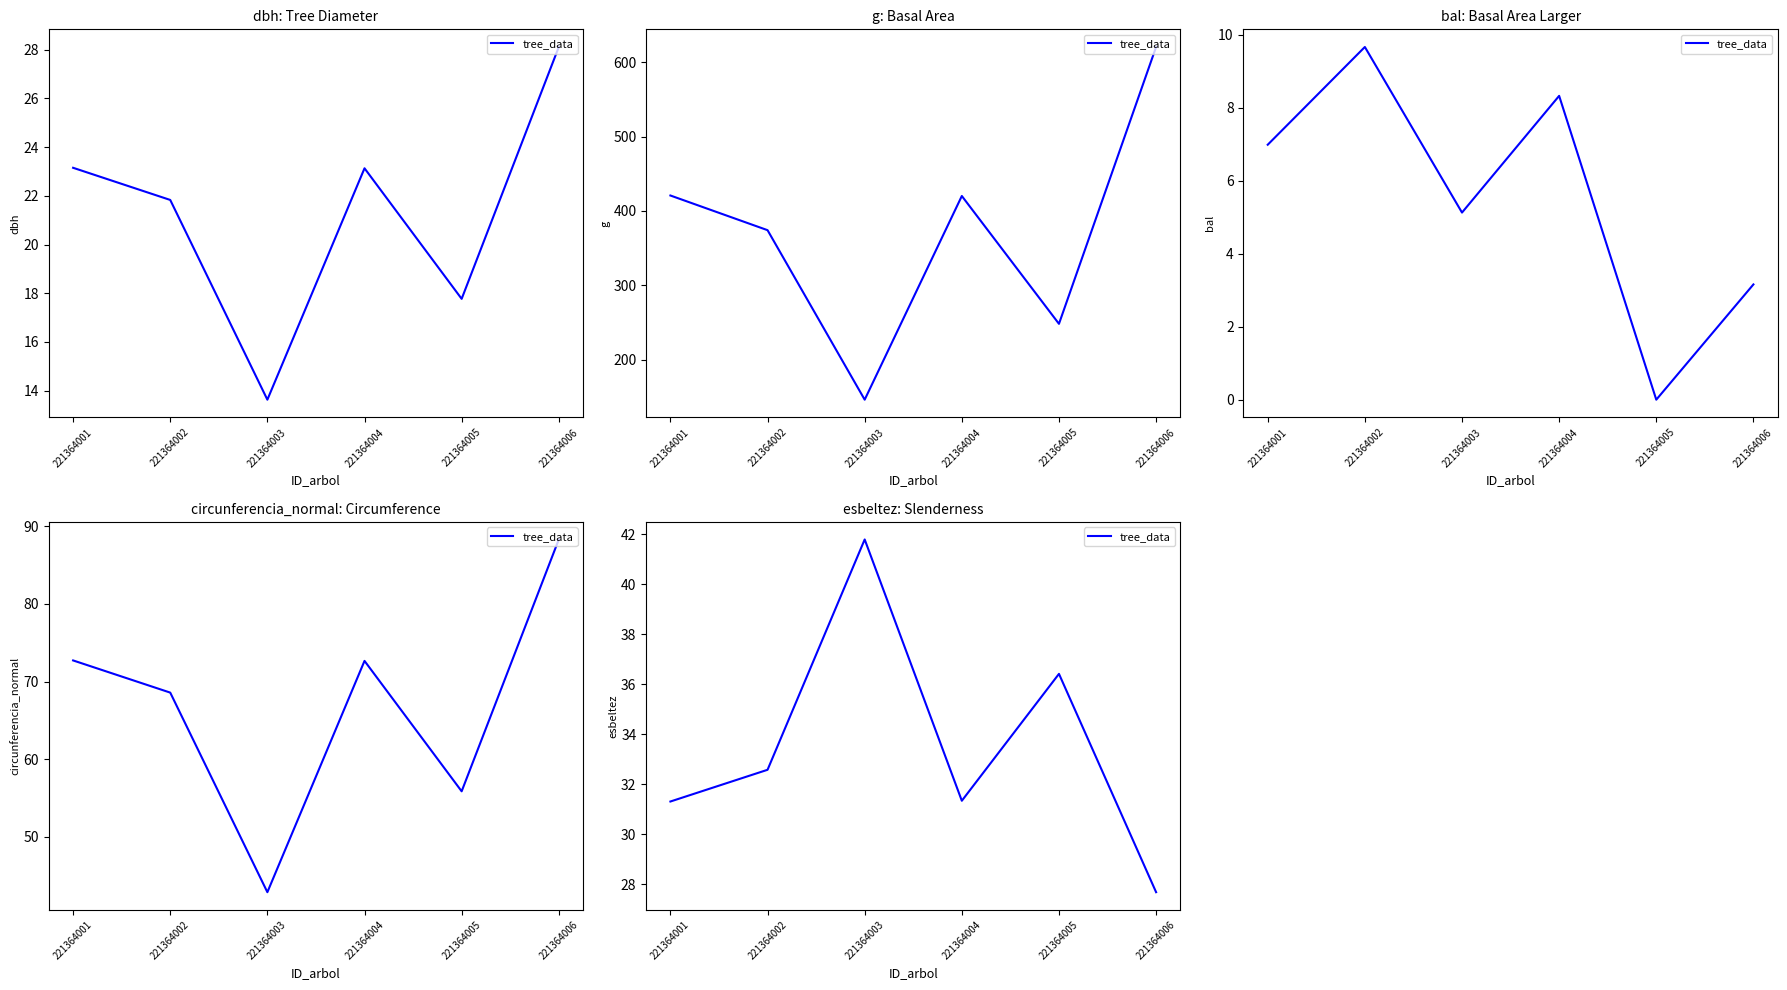

At which label does the data first exceed 32?

221364002